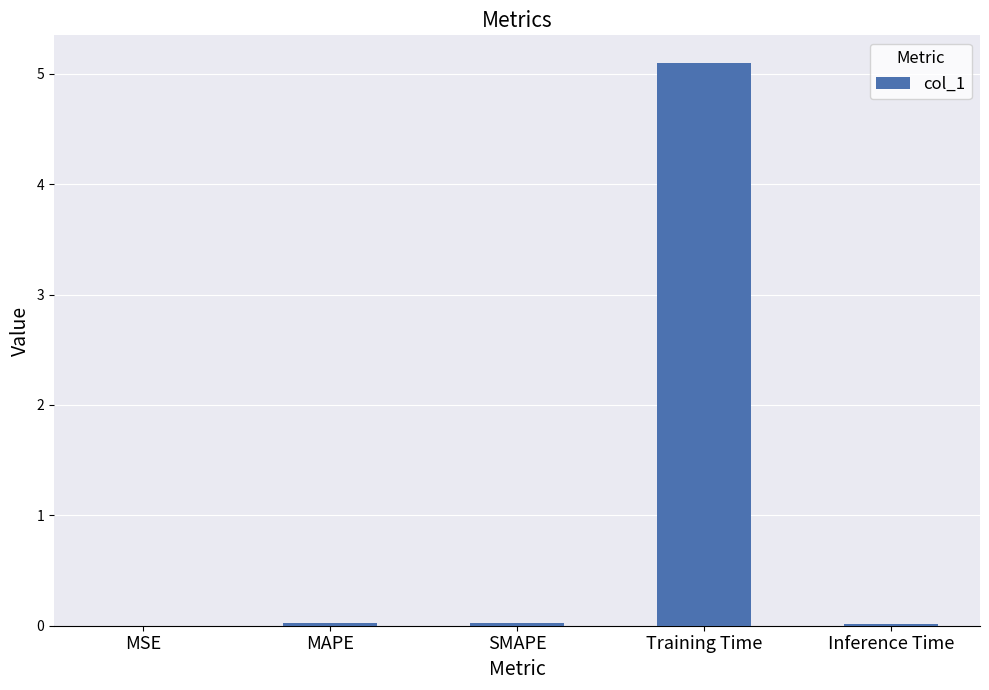

The value at Inference Time is 0.0. True or false?

True